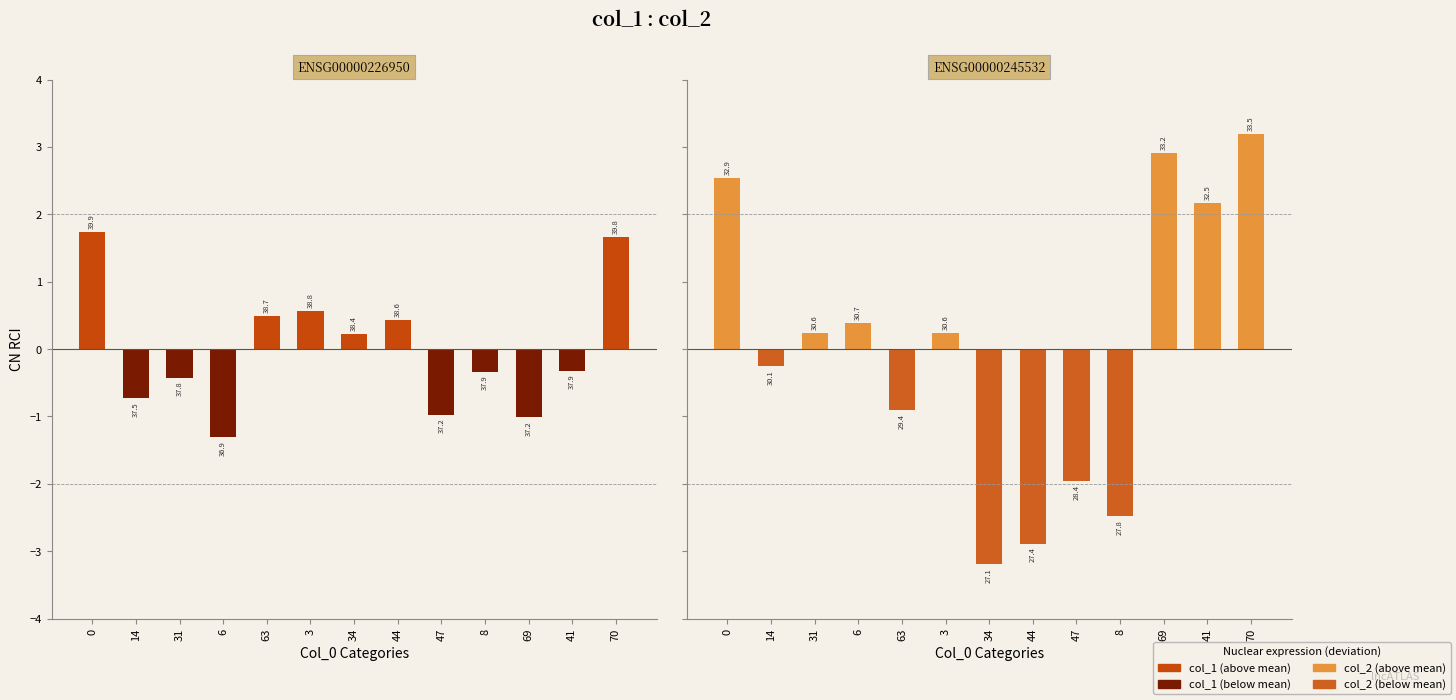

The value of col_1 at 3 is 0.3. True or false?

False